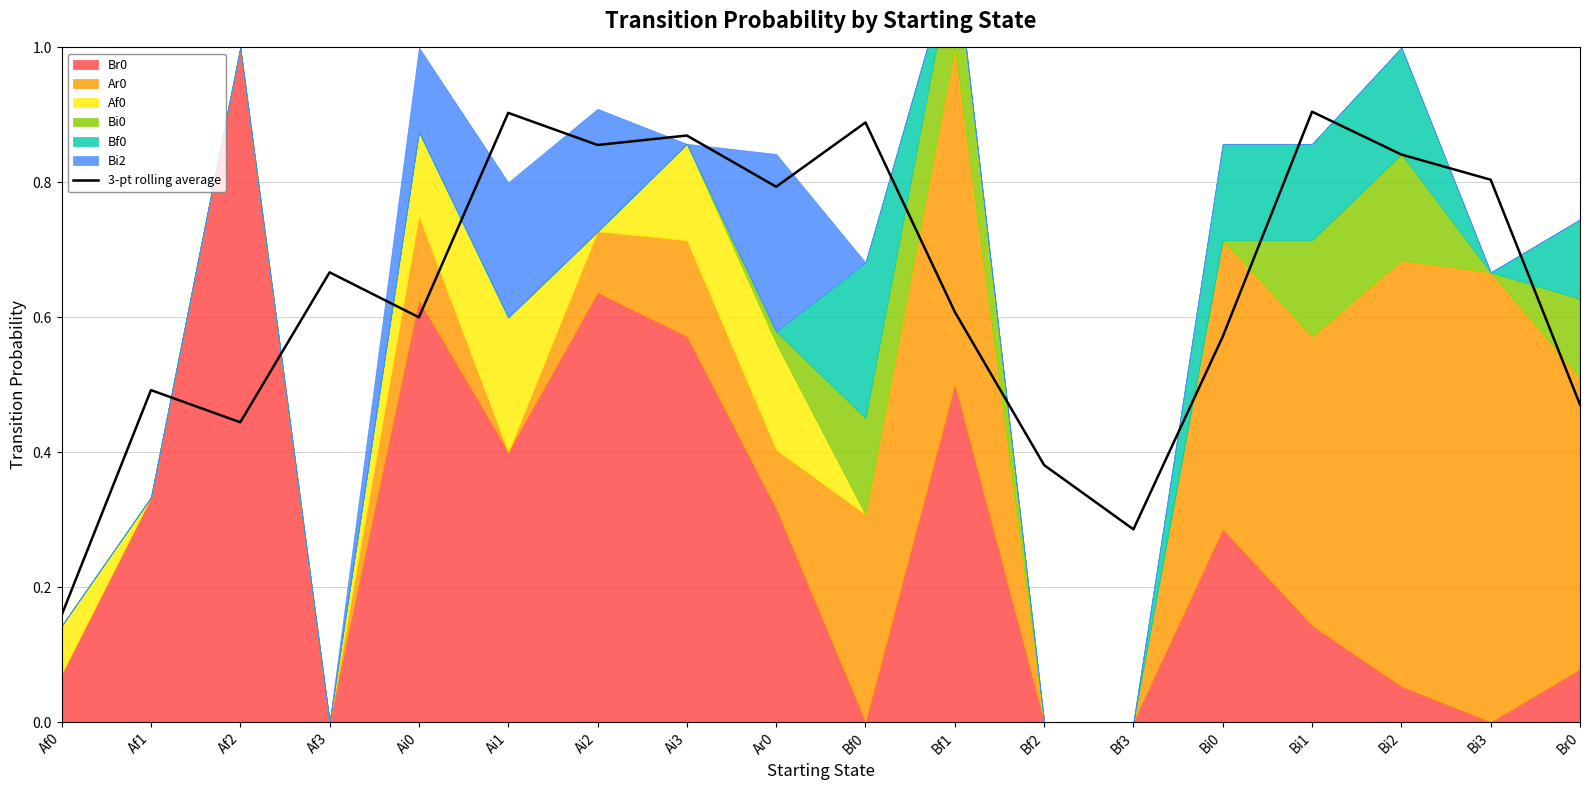

List the labels in order of value, largest first.

Bi1, Ai1, Bf0, Ai3, Ai2, Bi2, Bi3, Ar0, Af3, Bf1, Ai0, Bi0, Af1, Br0, Af2, Bf2, Bf3, Af0